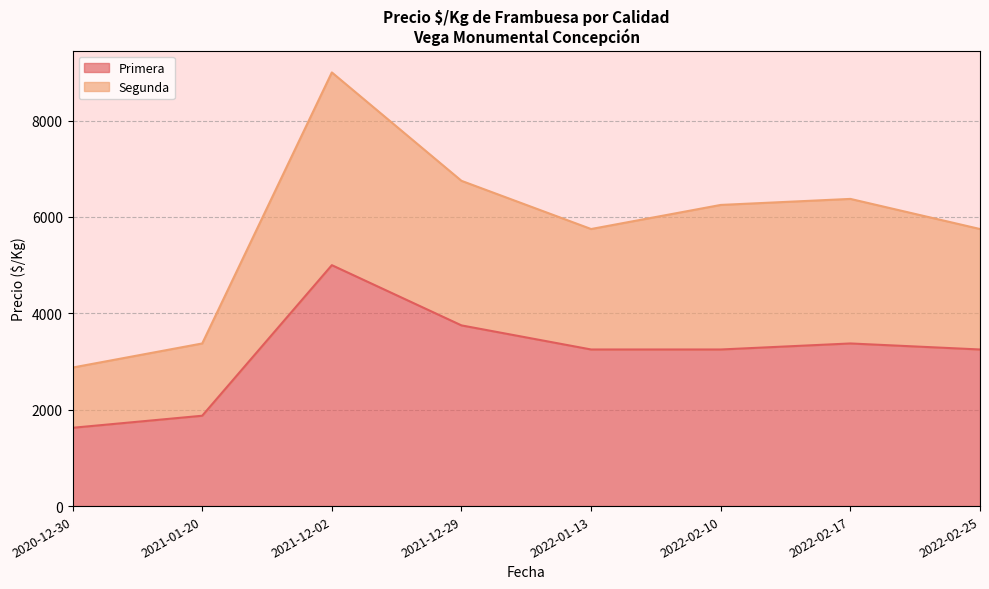

Reading left to right, transcribe all the data shown in this chart.

Primera: 2020-12-30=1625	2021-01-20=1875	2021-12-02=5000	2021-12-29=3750	2022-01-13=3250	2022-02-10=3250	2022-02-17=3375	2022-02-25=3250
Segunda: 2020-12-30=2875	2021-01-20=3375	2021-12-02=9000	2021-12-29=6750	2022-01-13=5750	2022-02-10=6250	2022-02-17=6375	2022-02-25=5750